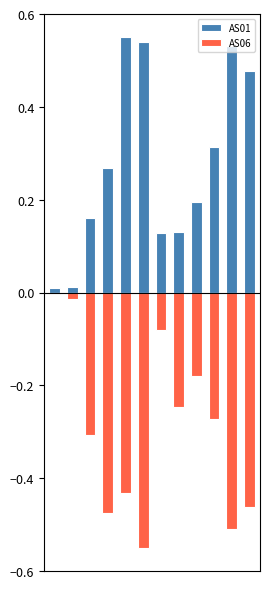

What is the difference between the AS06 values at 9 and 8?

0.1